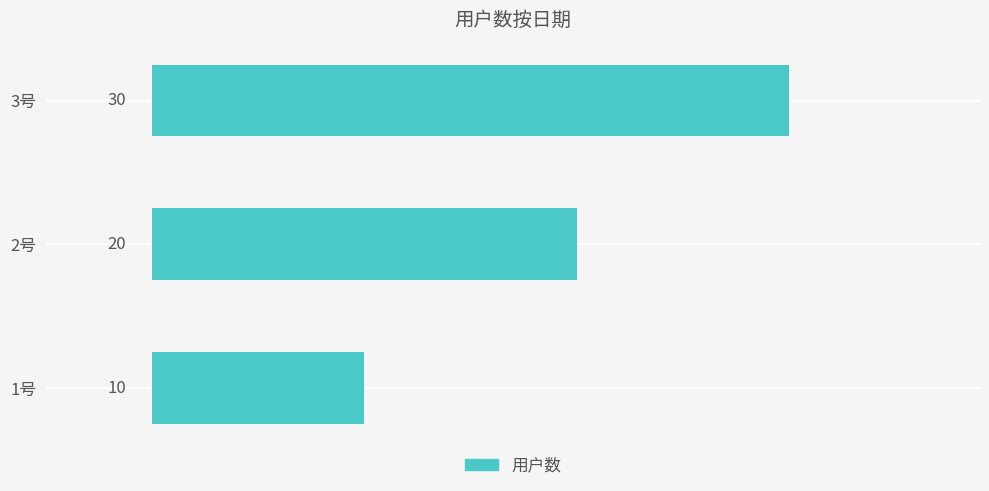

Reading top to bottom, extract all data points from this chart.

30	20	10